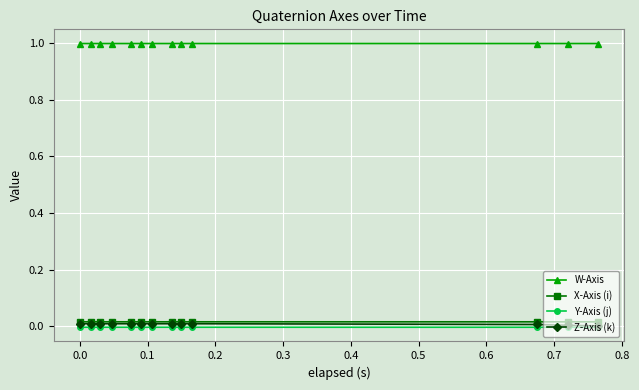

True or false: W-Axis and X-Axis (i) intersect in this chart.

False